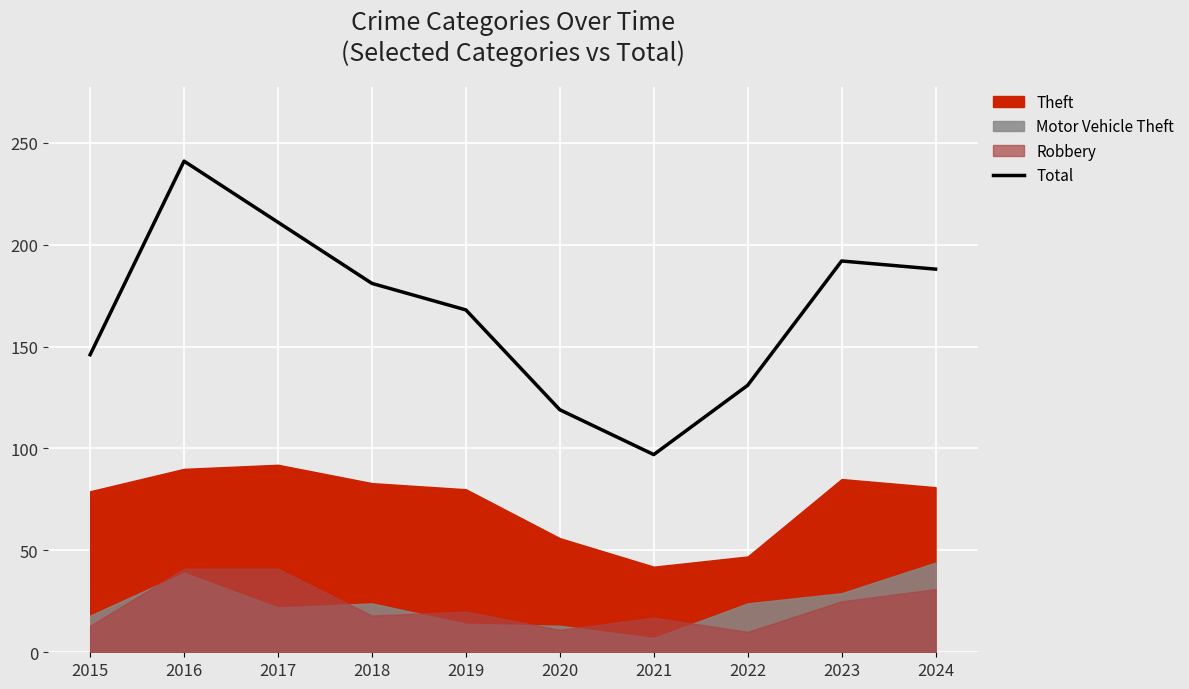

List the labels in order of value, smallest first.

2021, 2020, 2022, 2015, 2019, 2018, 2024, 2023, 2017, 2016